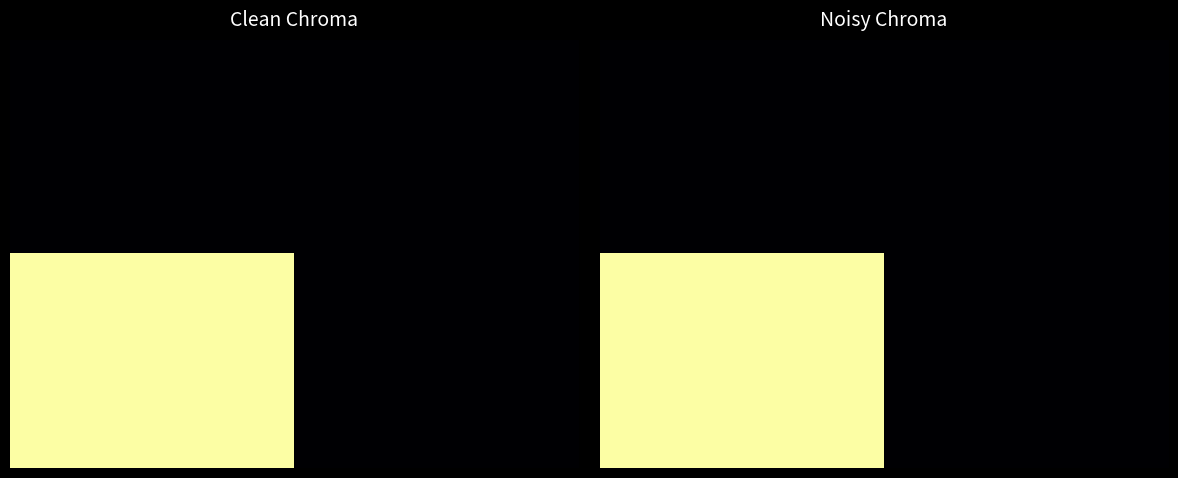

Count the number of categories in the chart.

2